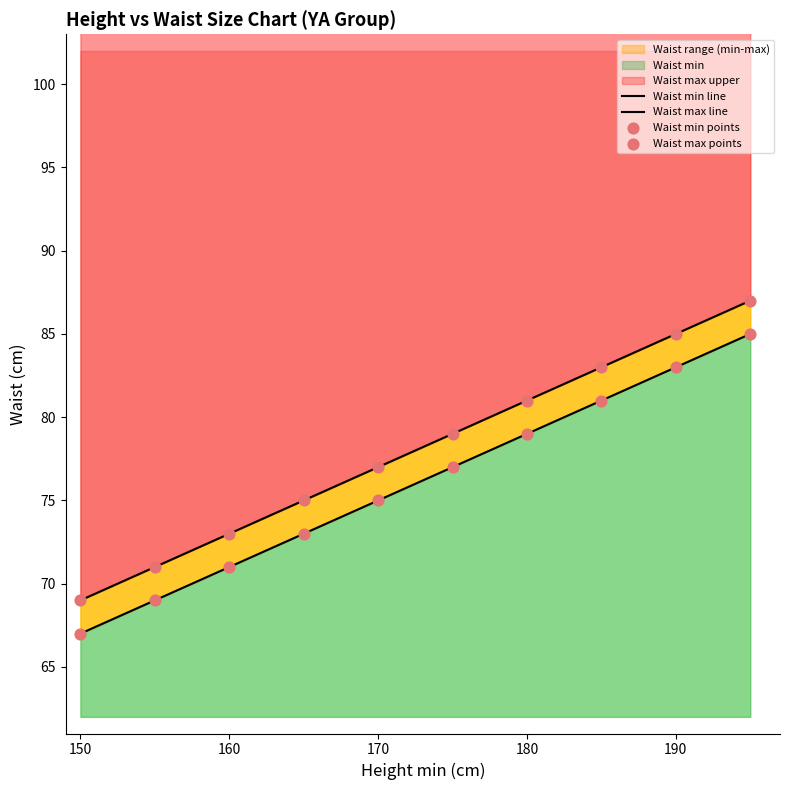

Which series contains the lowest Y value?

Waist min line